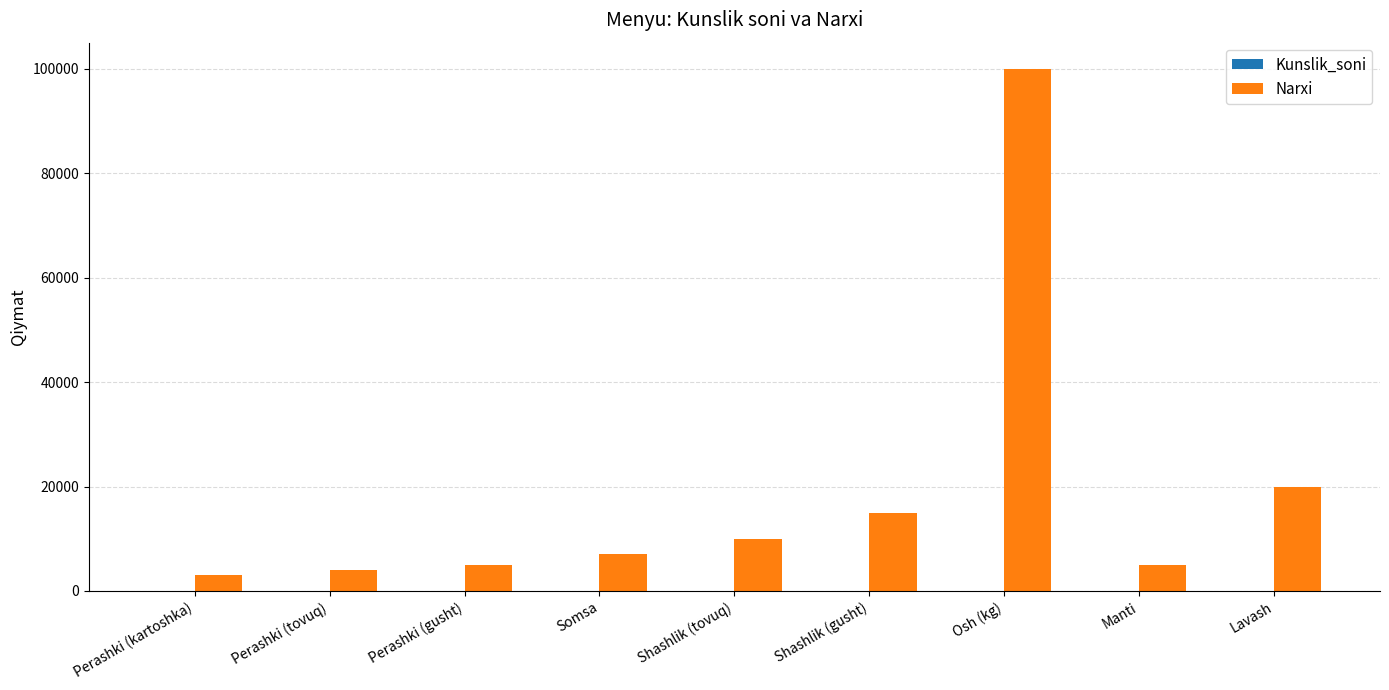

What is the total value across all series at Perashki (gusht)?

5040